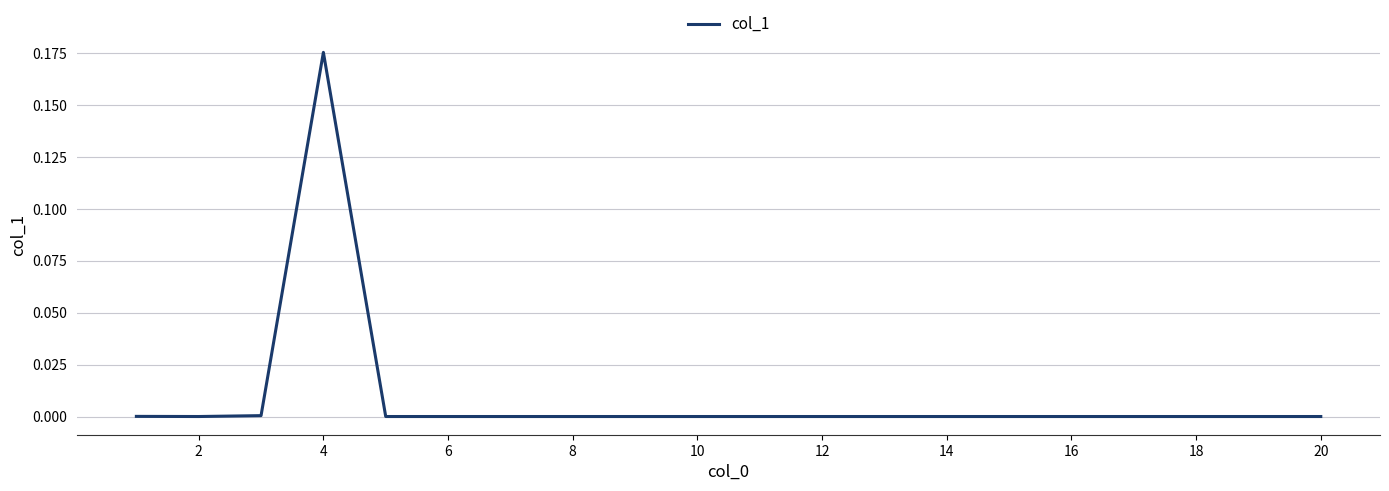

Reading left to right, transcribe all the data shown in this chart.

0.0	0.0	0.0	0.2	0.0	0.0	0.0	0.0	0.0	0.0	0.0	0.0	0.0	0.0	0.0	0.0	0.0	0.0	0.0	0.0